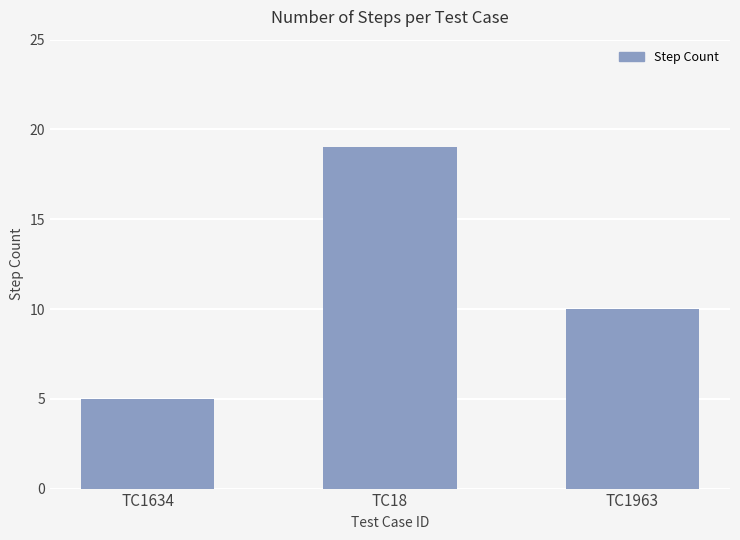

True or false: the data shows 17 at TC1963.

False